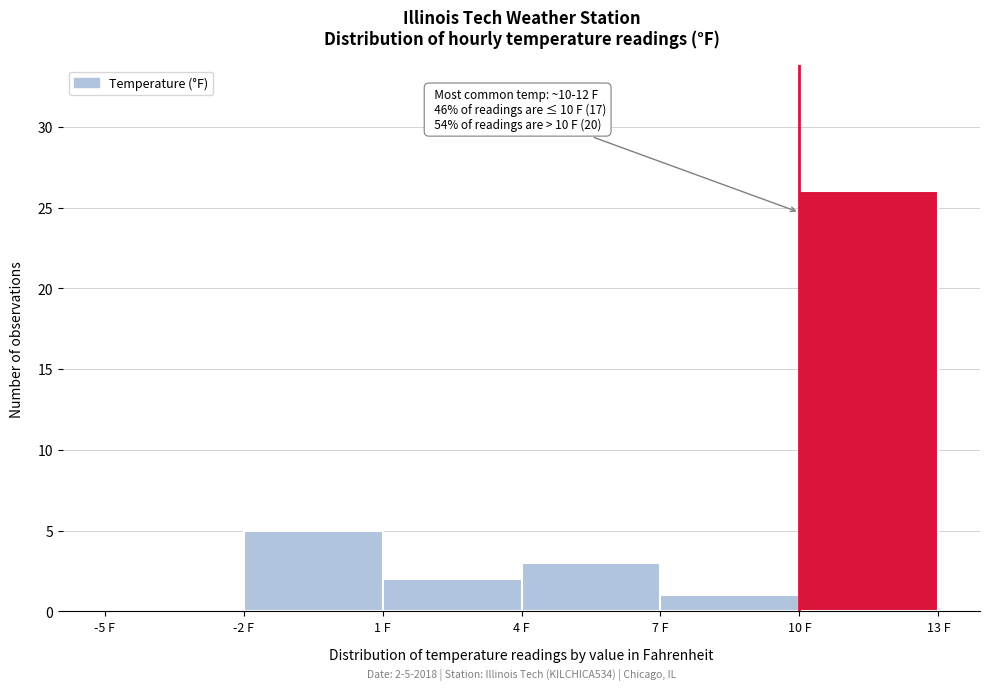

Which range on the x-axis has the tallest bar?

10 to 13